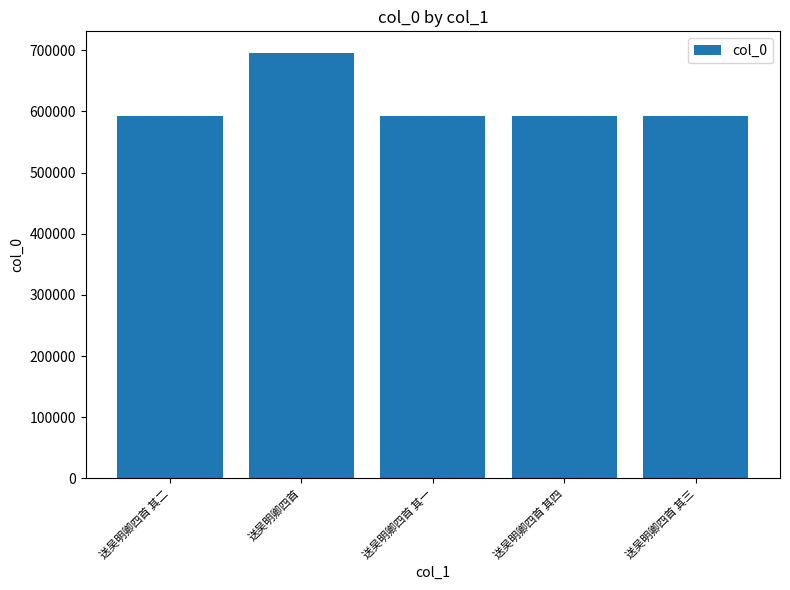

The value at 送吴明卿四首 其二 is 591804. True or false?

True